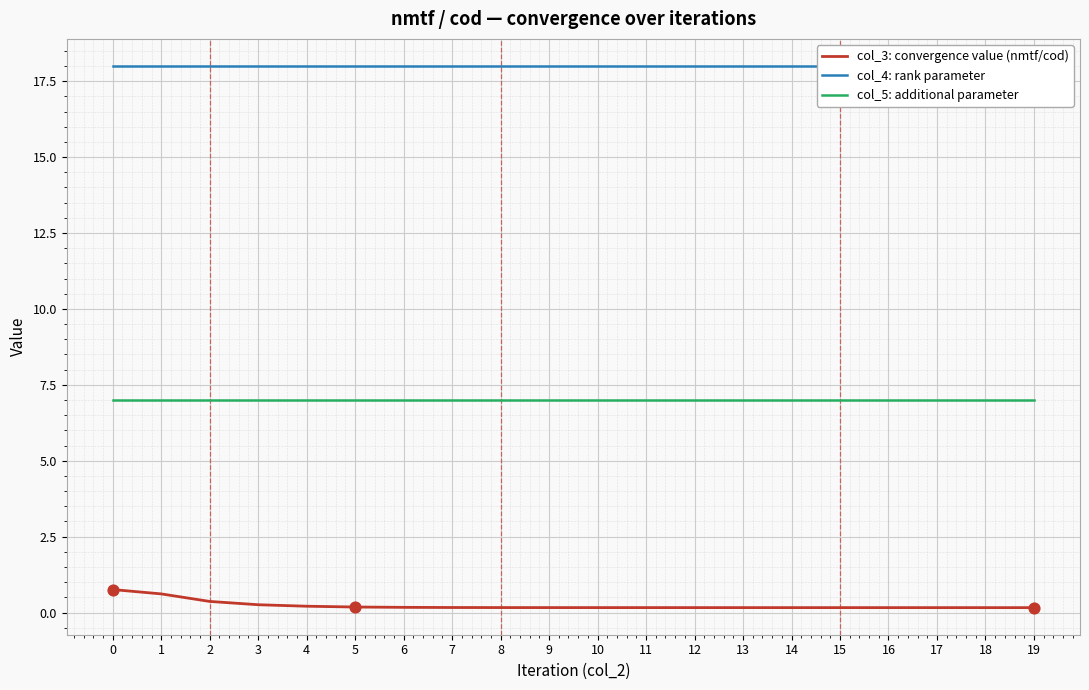

Which series has the largest Y range (max minus min)?

col_3: convergence value (nmtf/cod)